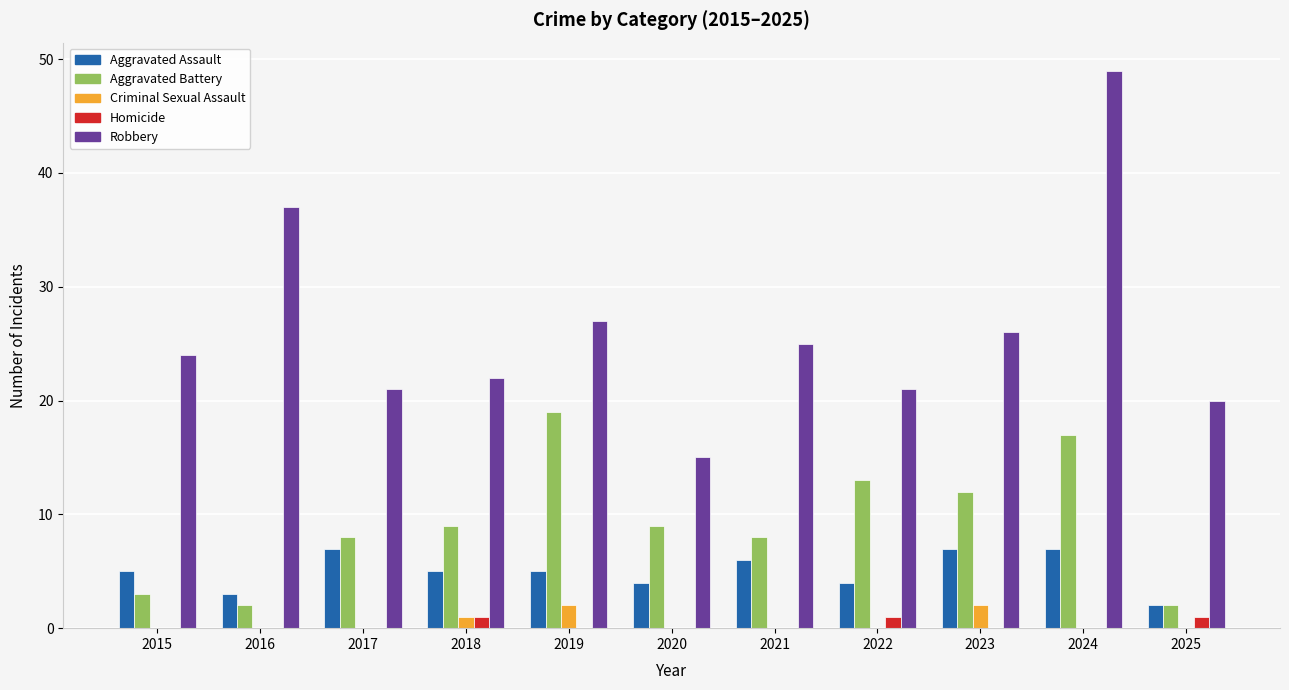

How many data points does each series have?

11